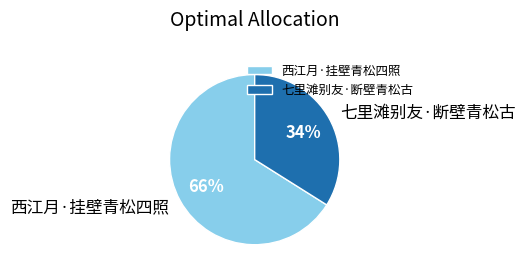

Is it true that 七里滩别友·断壁青松古 is 34% of the pie?

True